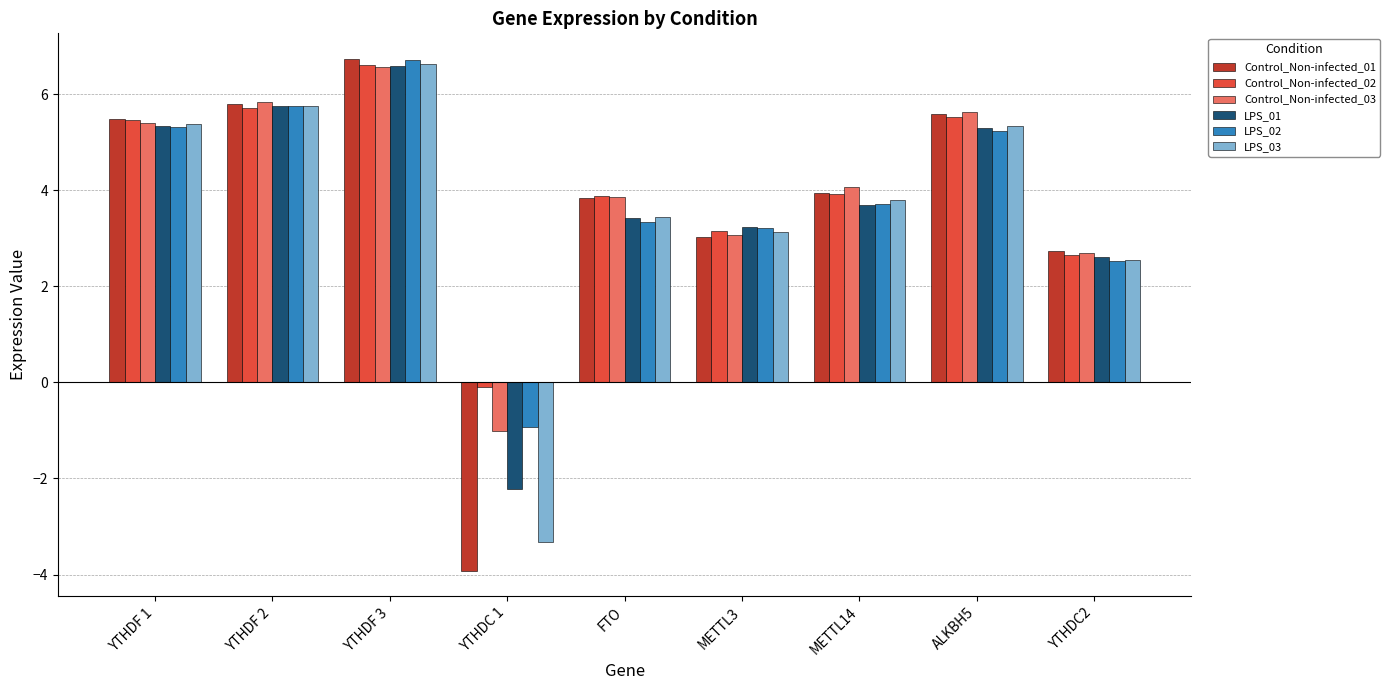

The value of Control_Non-infected_03 at ALKBH5 is 5.6. True or false?

True